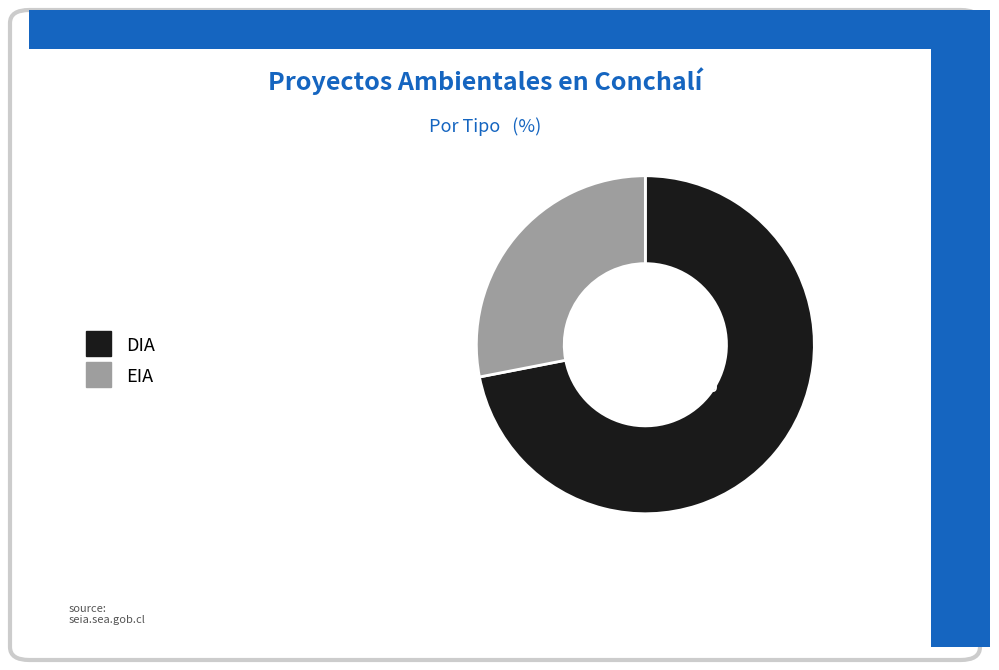

How many slices are in this pie chart?

2